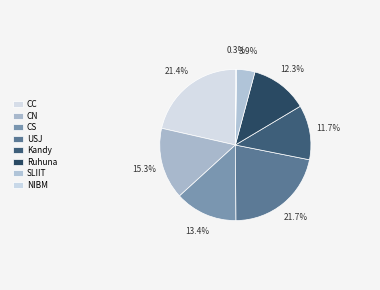

What is the smallest slice in the pie chart?

NIBM